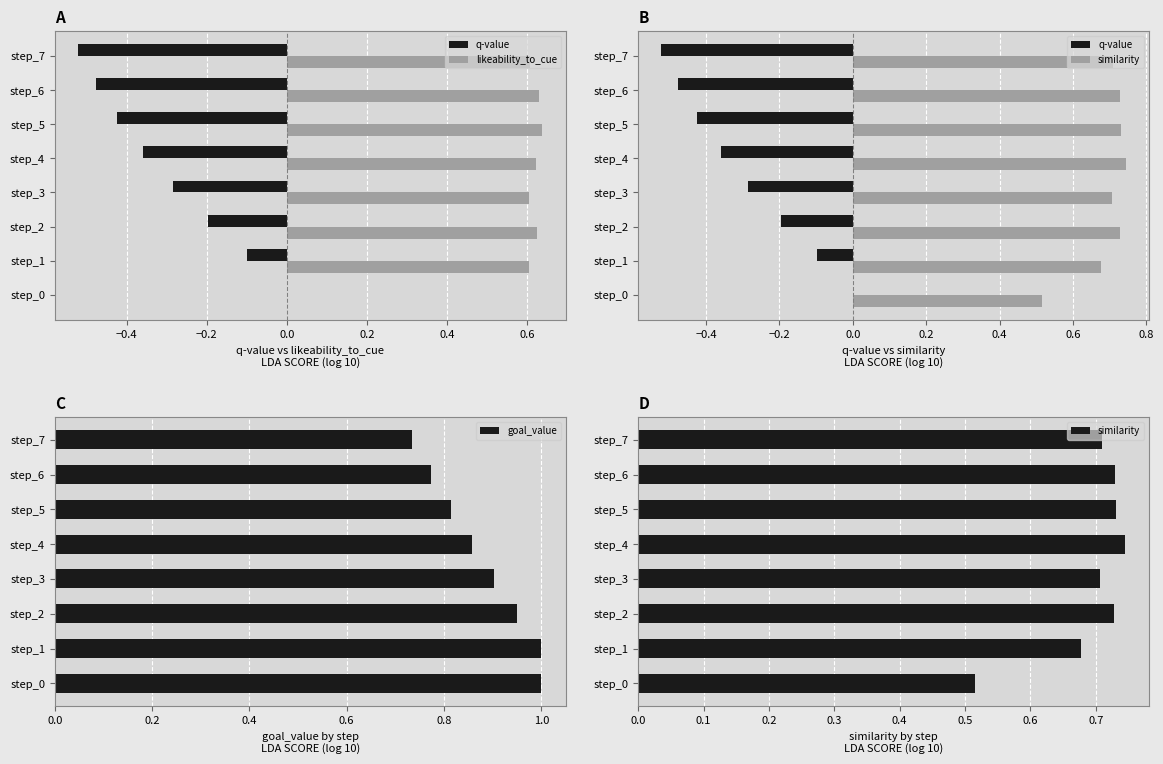

Is it true that goal_value equals 1.0 at step_0?

True